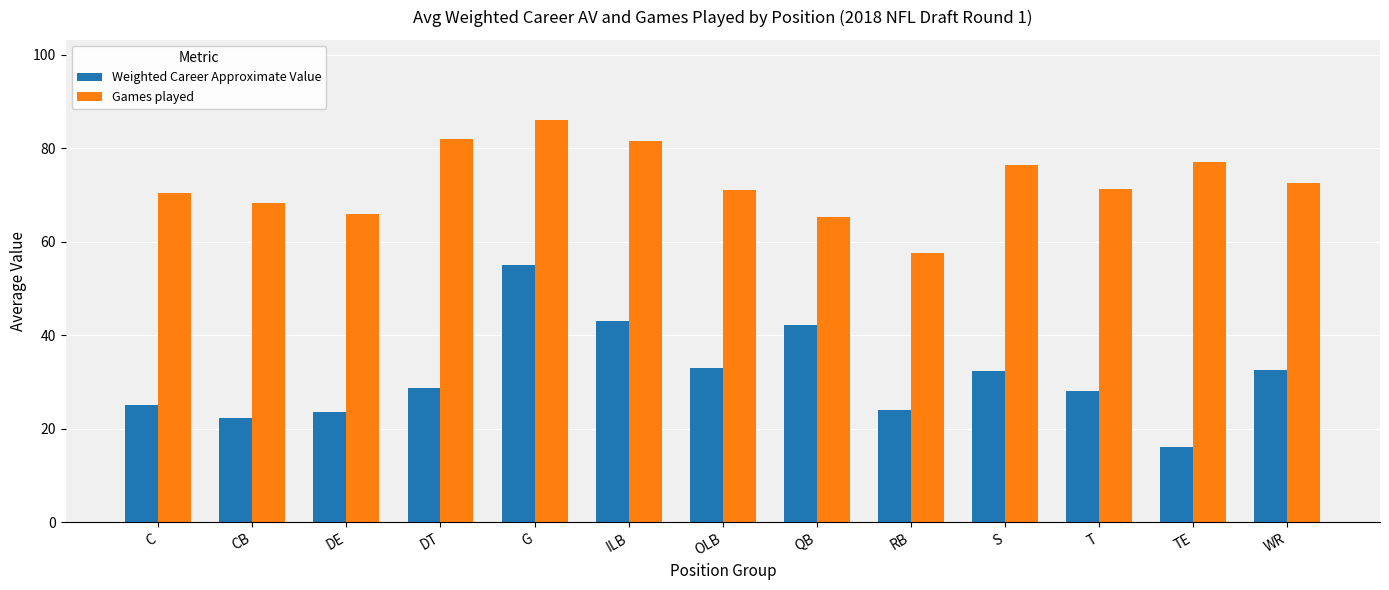

Which series has the largest range (max minus min)?

Weighted Career Approximate Value